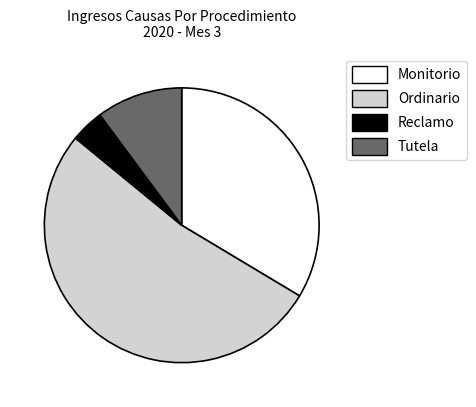

How many segments does this pie chart have?

4